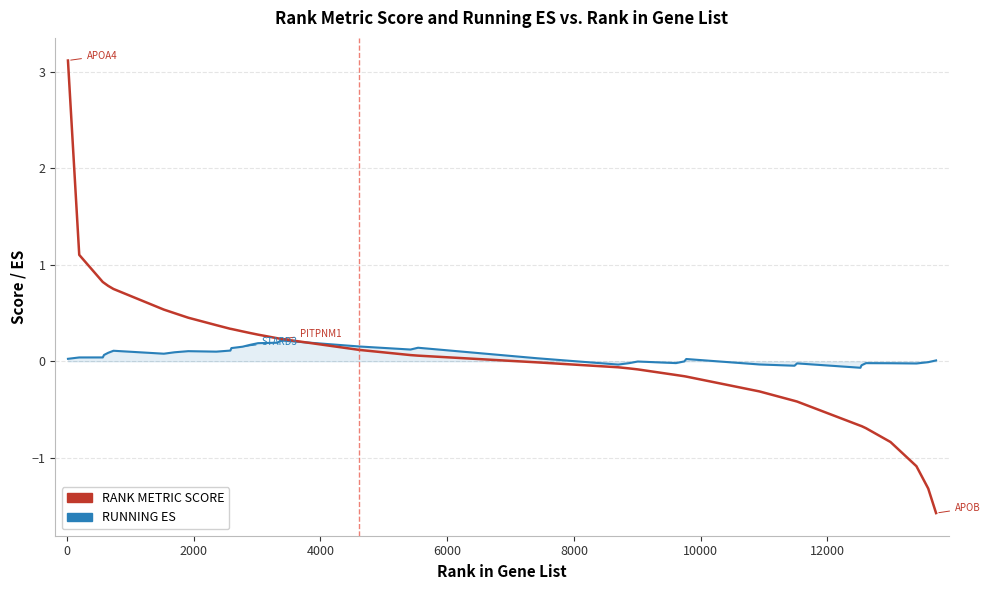

Rank the series by their maximum value, from lowest to highest.

RUNNING ES, RANK METRIC SCORE